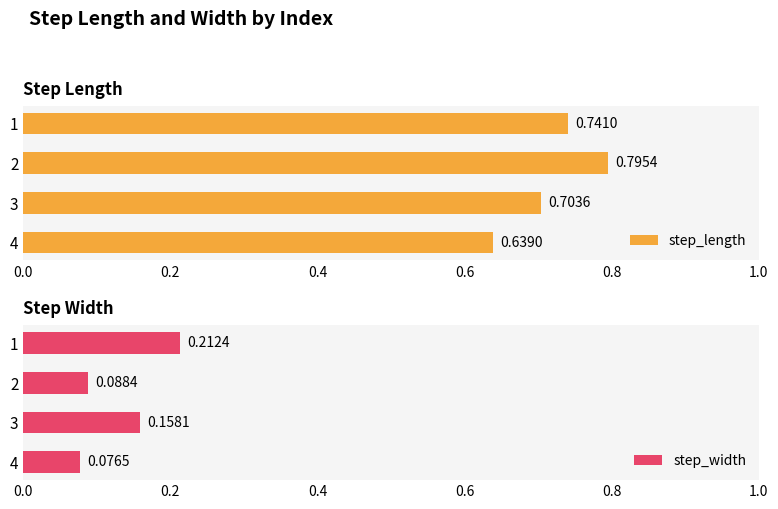

List the labels in order of step_width value, smallest first.

4, 2, 3, 1